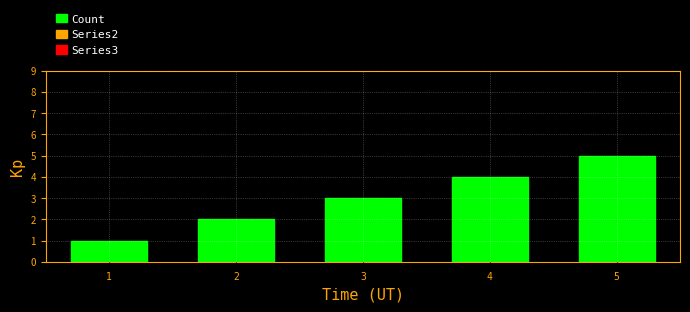

What is the maximum value shown in the chart?

5